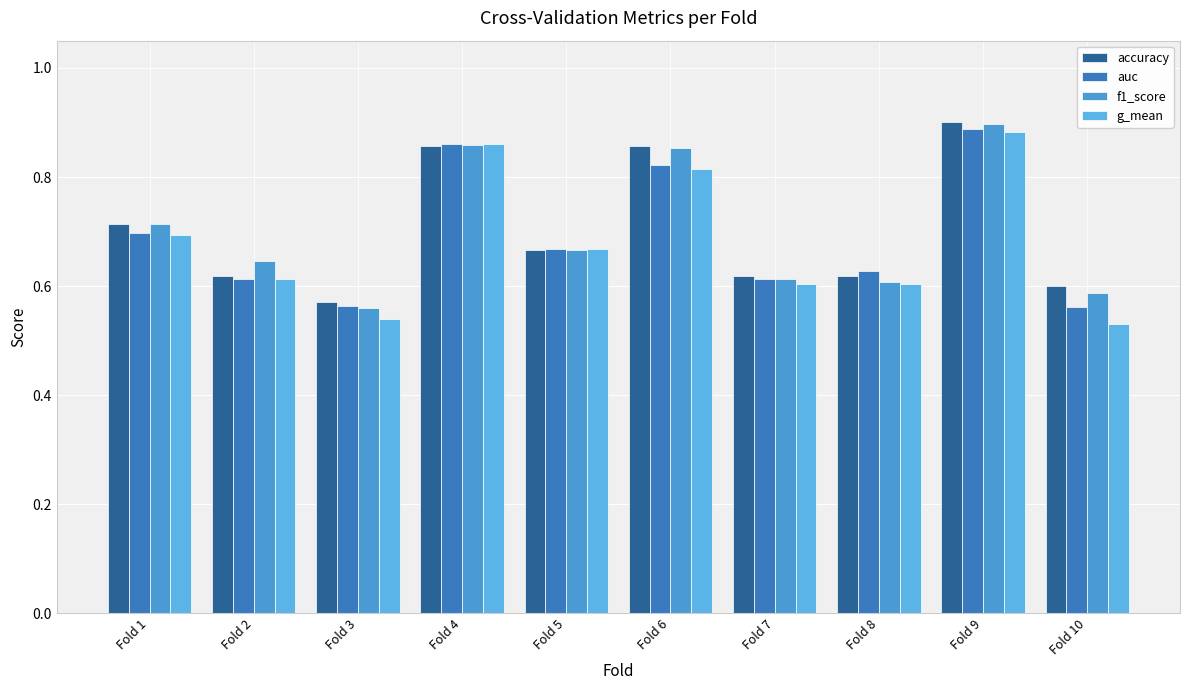

At Fold 8, list the series in order from smallest to largest.

g_mean, f1_score, accuracy, auc